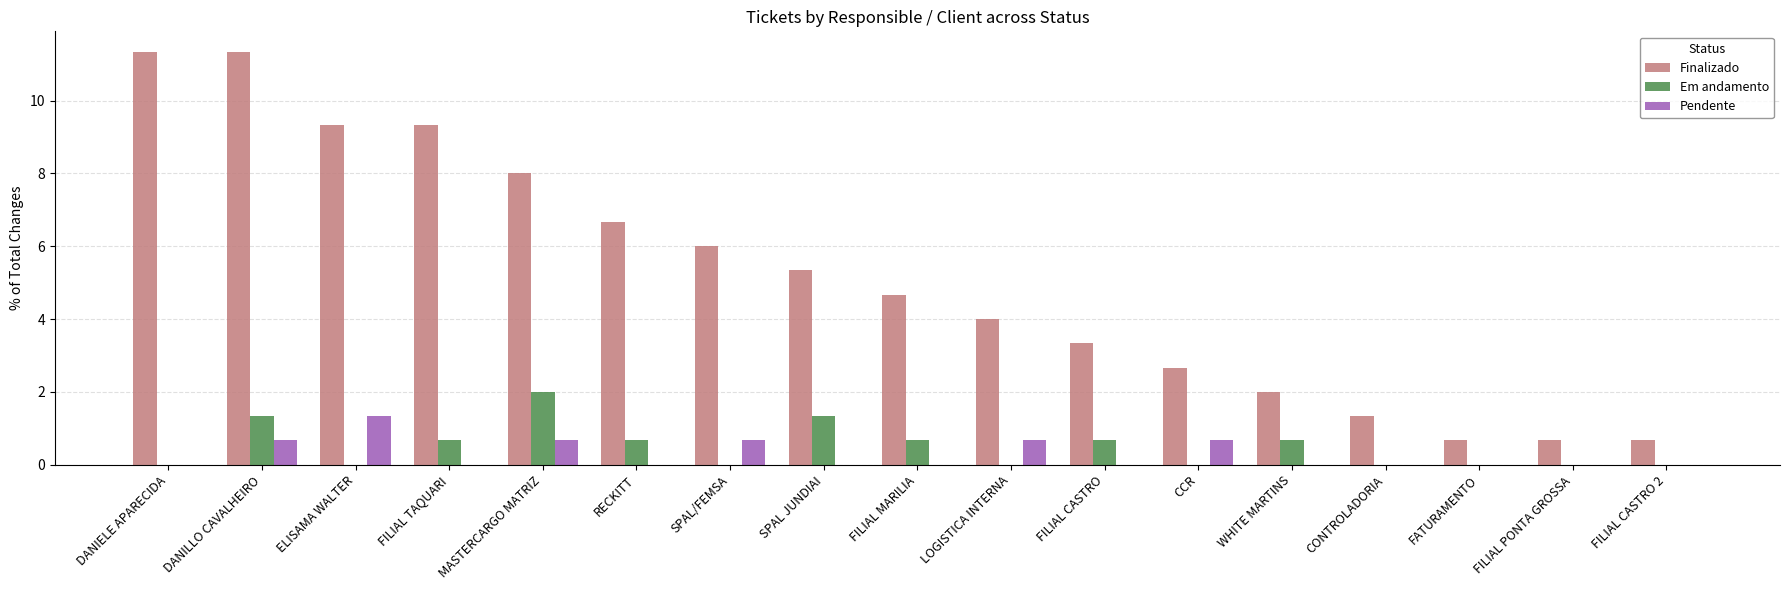

Which series has the largest total across all categories?

Finalizado